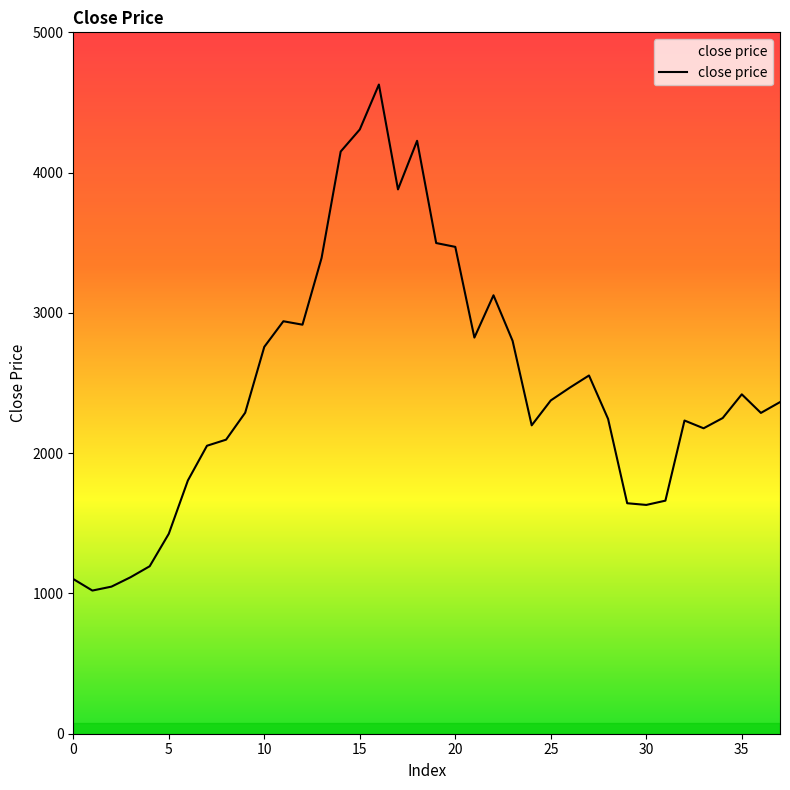

What is the maximum value shown in the chart?

4627.8